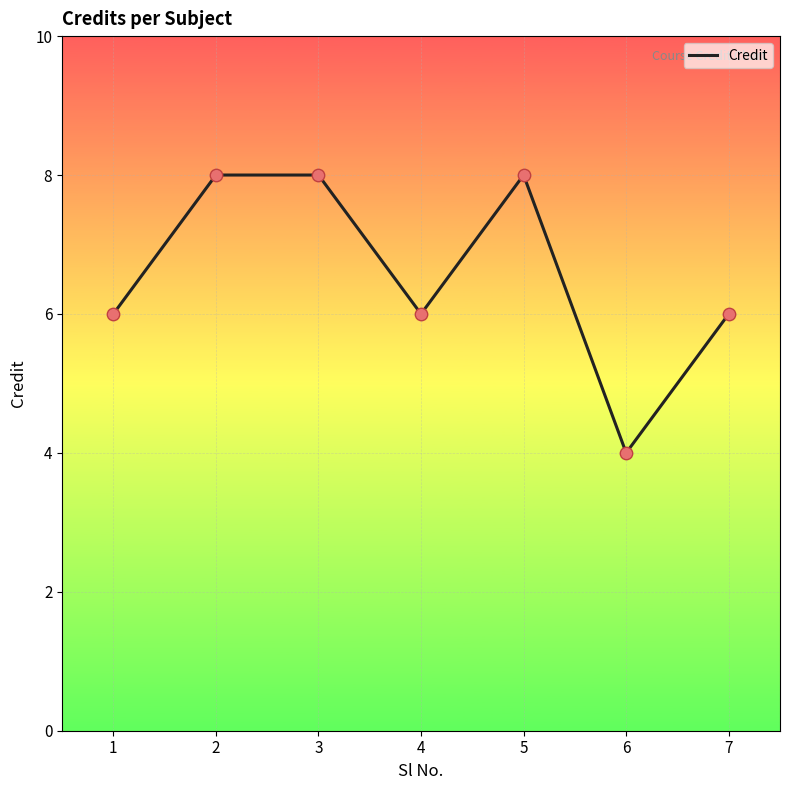

Which has a higher value, 7 or 5?

5